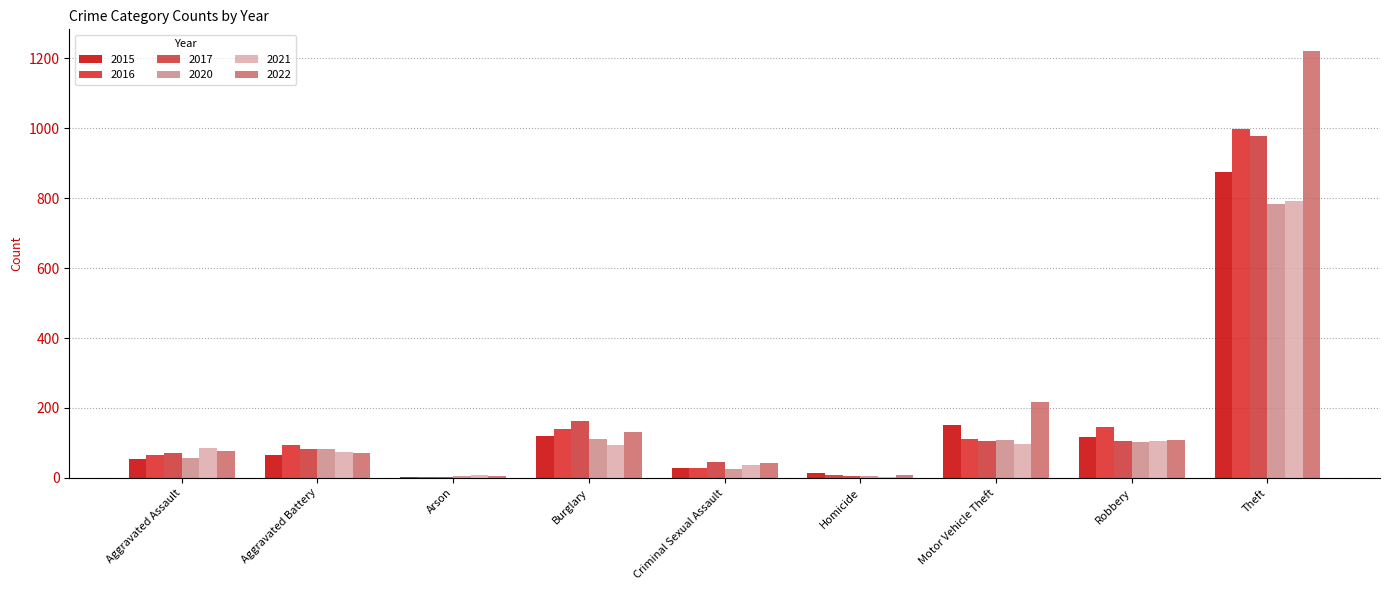

Are the bars grouped side by side (vs. stacked)?

Yes